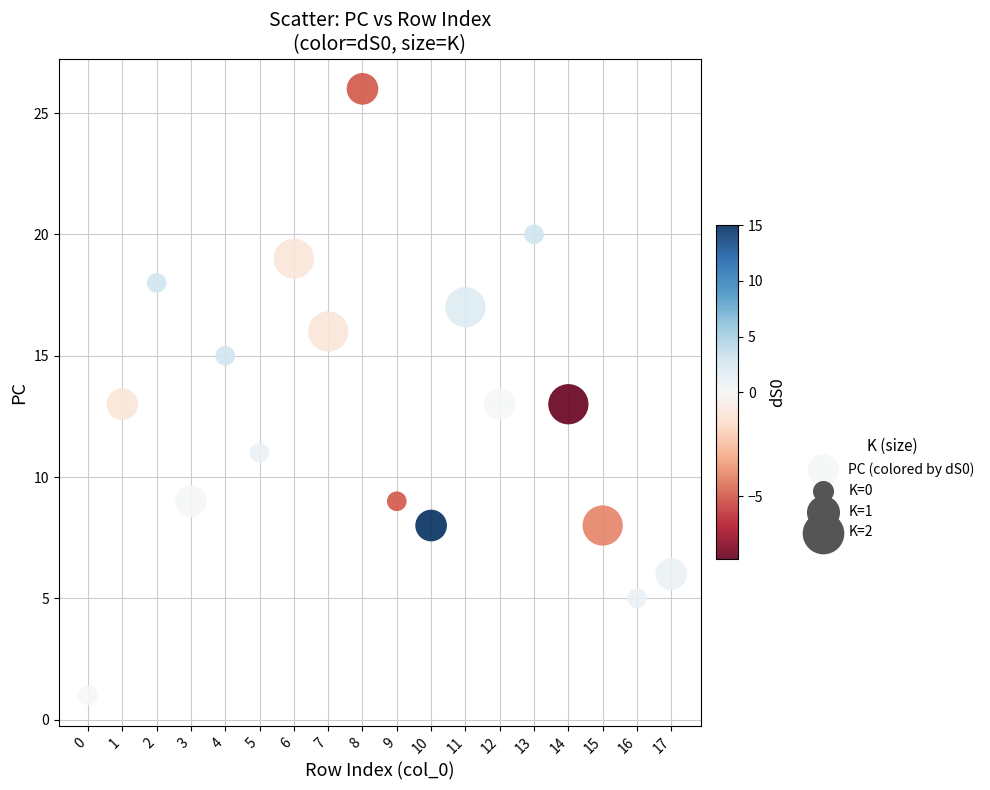

What is the range of Y values (max minus min)?

25